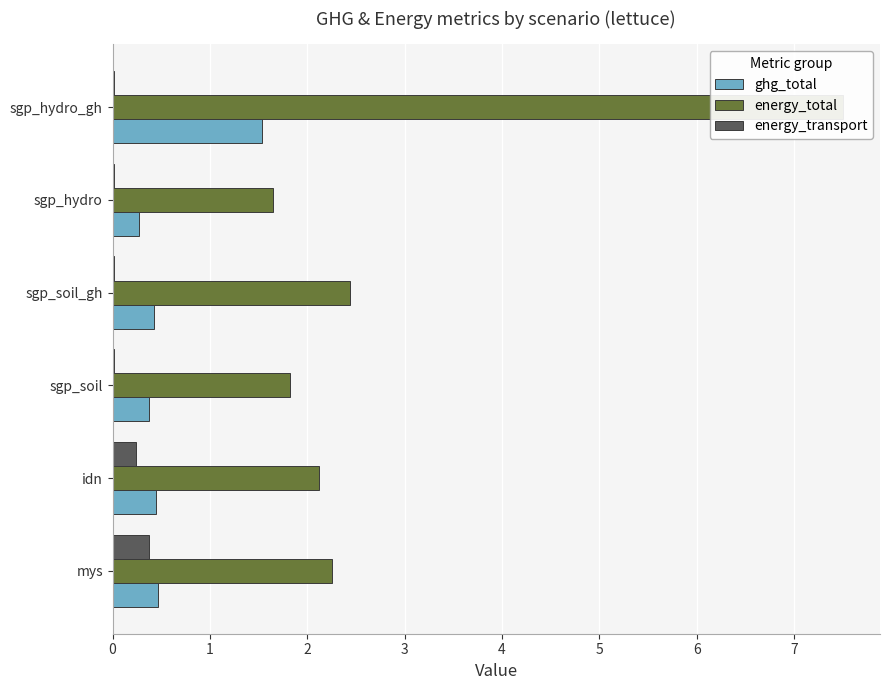

How many bars are there in total?

18